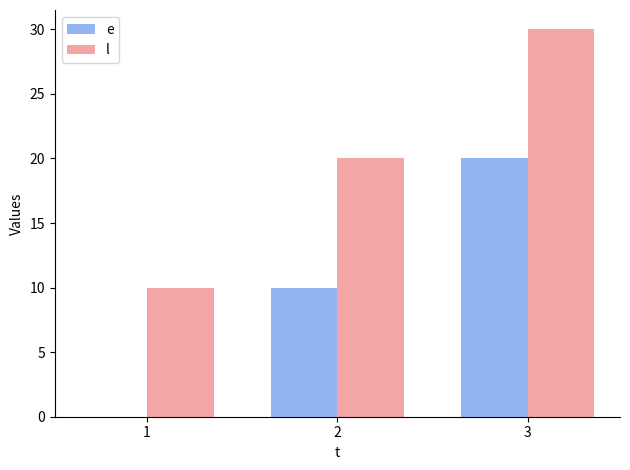

What is the maximum value shown in the chart?

30